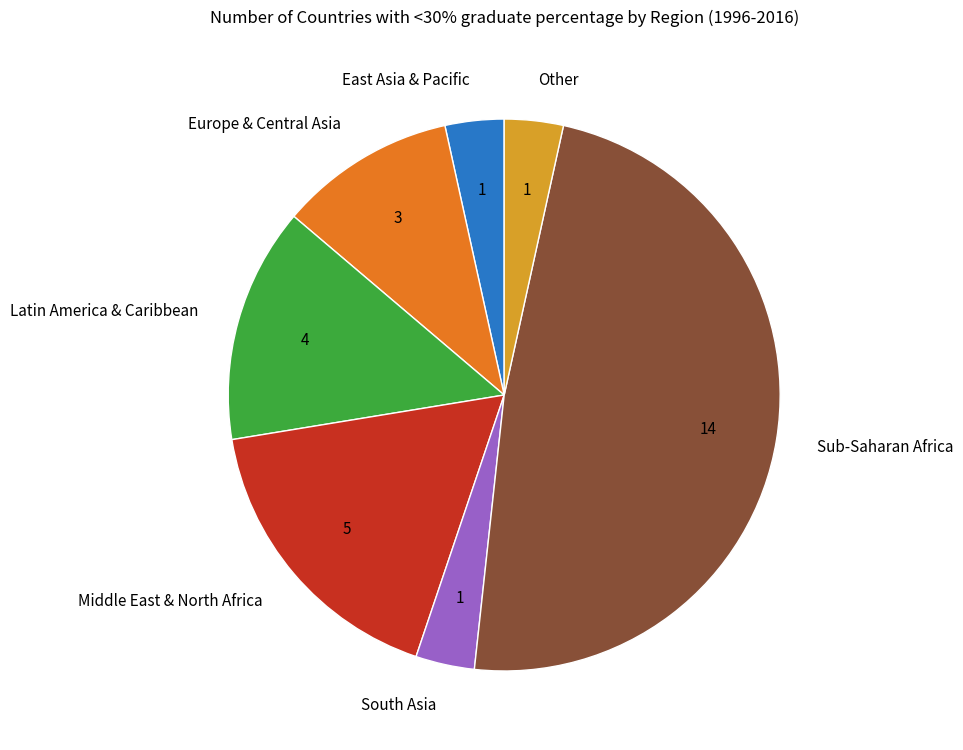

Count the number of slices in the pie.

7